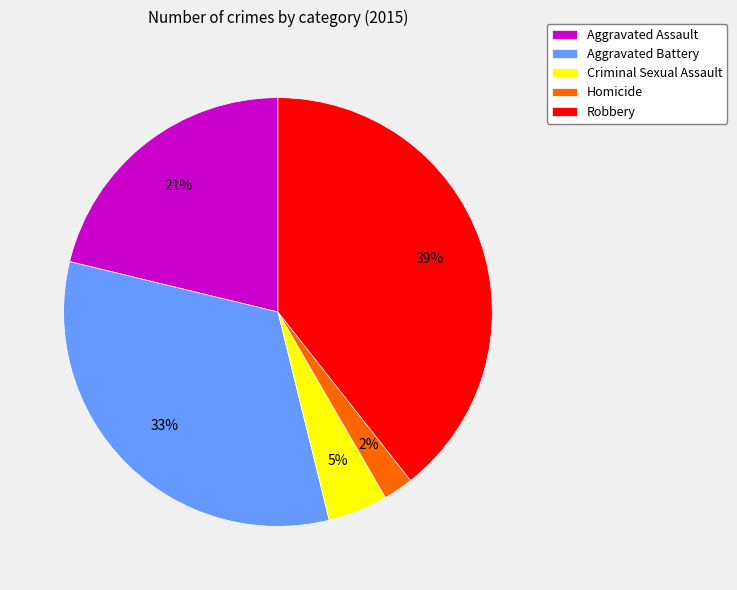

Rank the categories by value from highest to lowest.

Robbery, Aggravated Battery, Aggravated Assault, Criminal Sexual Assault, Homicide